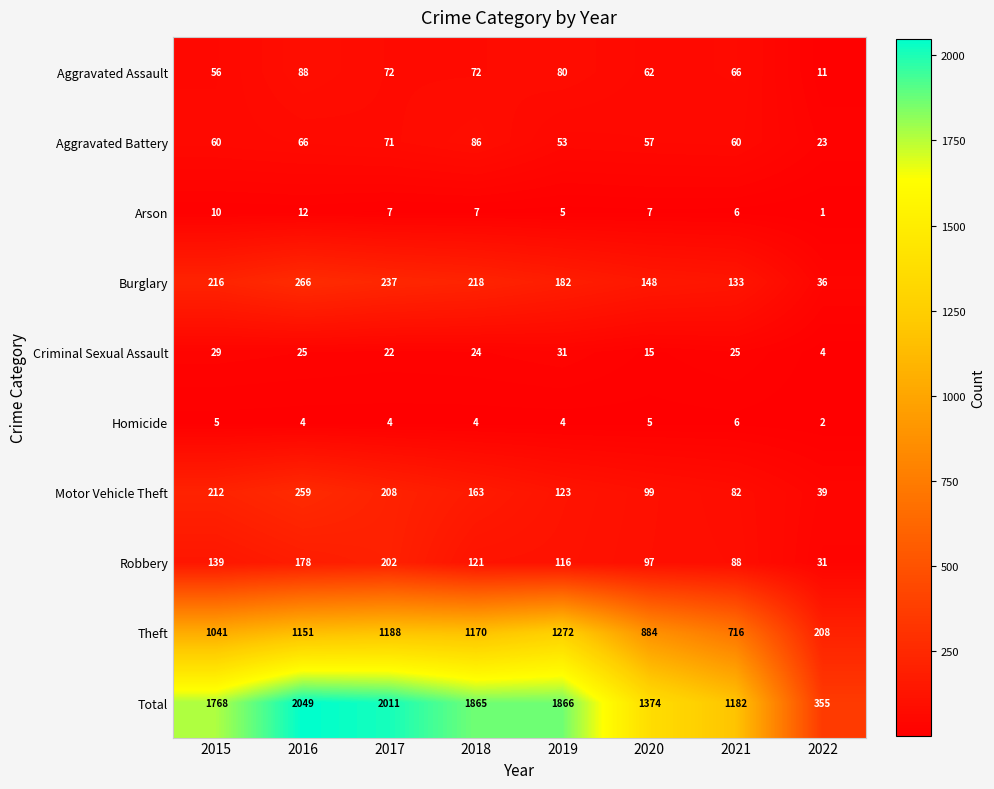

What is the sum of all Criminal Sexual Assault values?

175